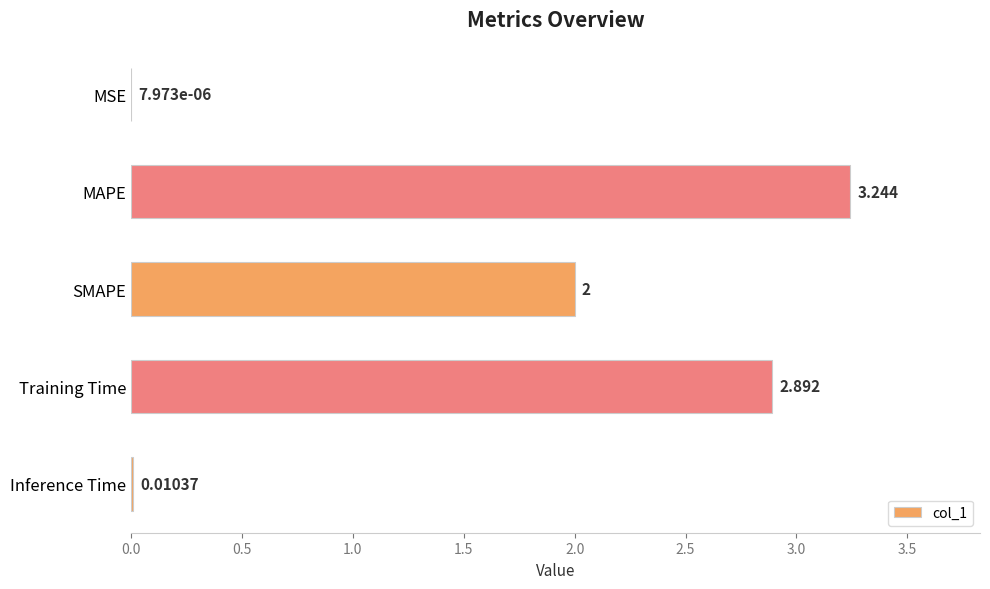

Which has a higher value, MAPE or Training Time?

MAPE